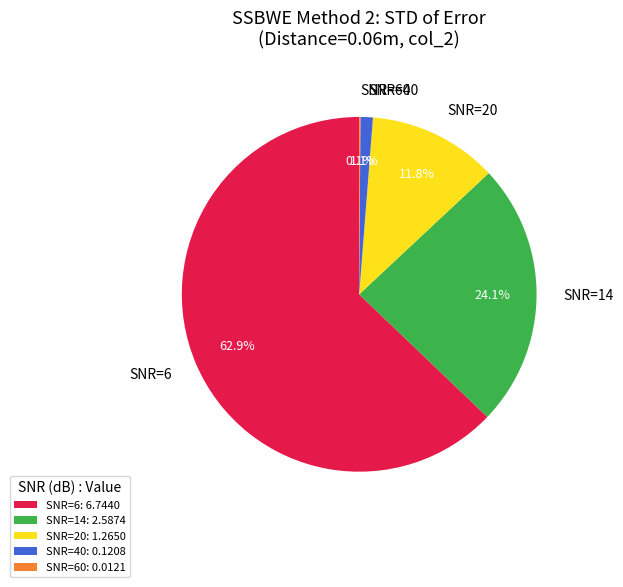

Is it true that SNR=40 is 8% of the pie?

False